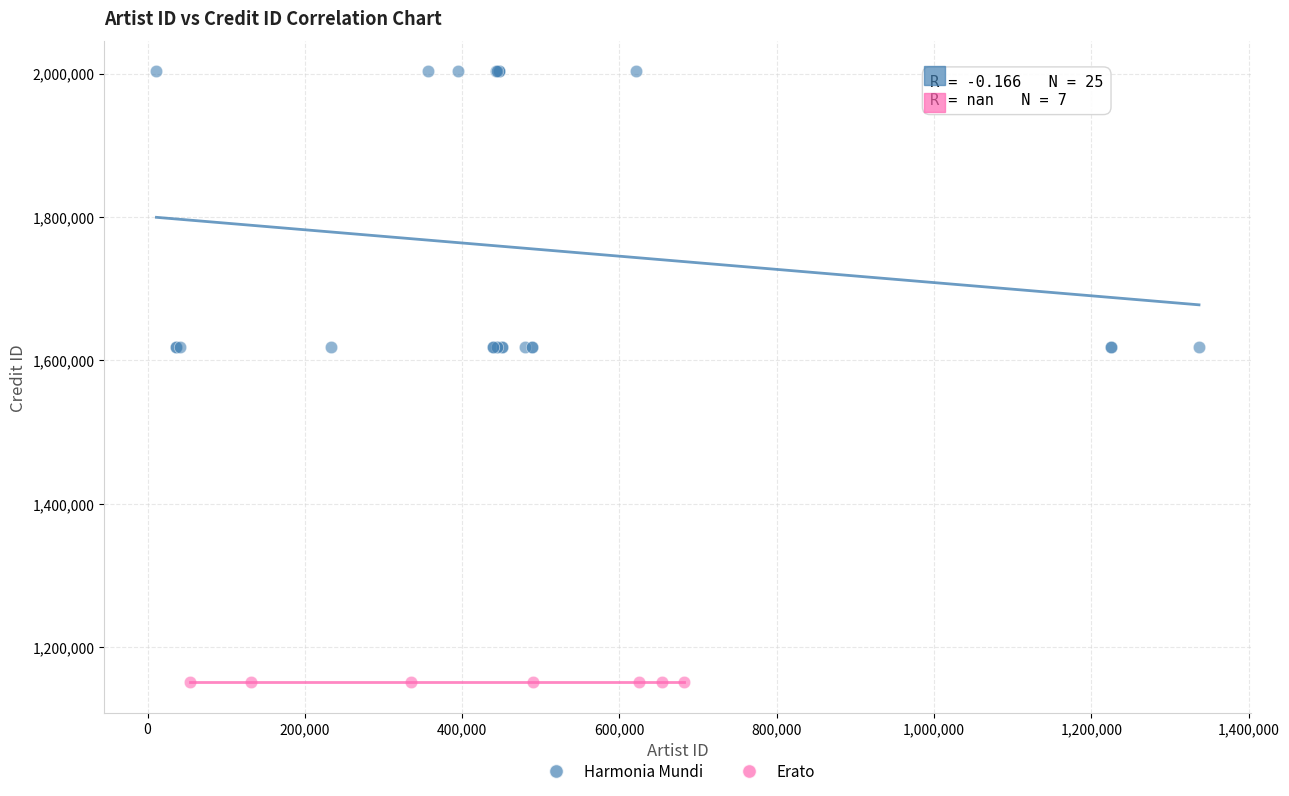

Which series contains the highest Y value?

Harmonia Mundi